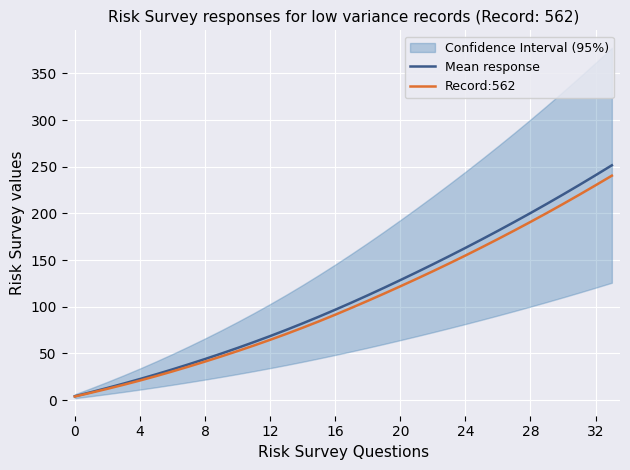

At which label does Record:562 reach its peak?

33